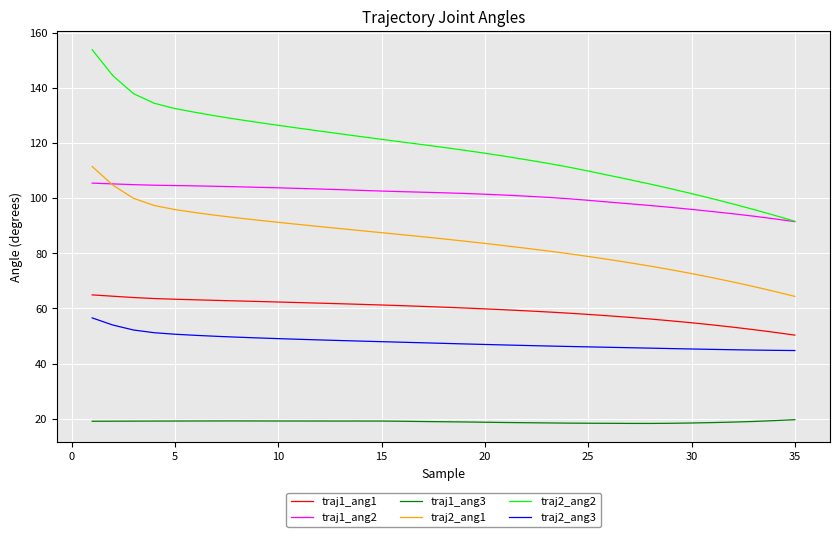

What are all the series names shown in the legend?

traj1_ang1, traj1_ang2, traj1_ang3, traj2_ang1, traj2_ang2, traj2_ang3